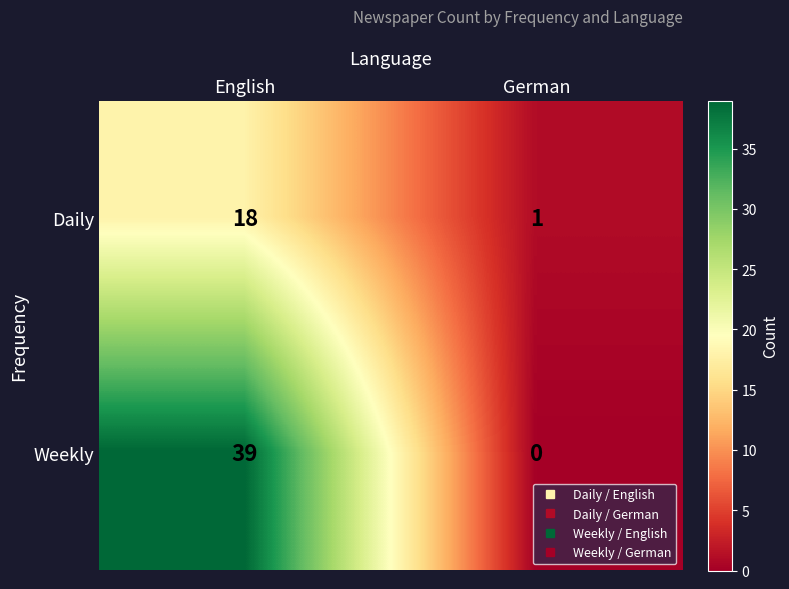

What is the sum of the Weekly values at German and English?

39